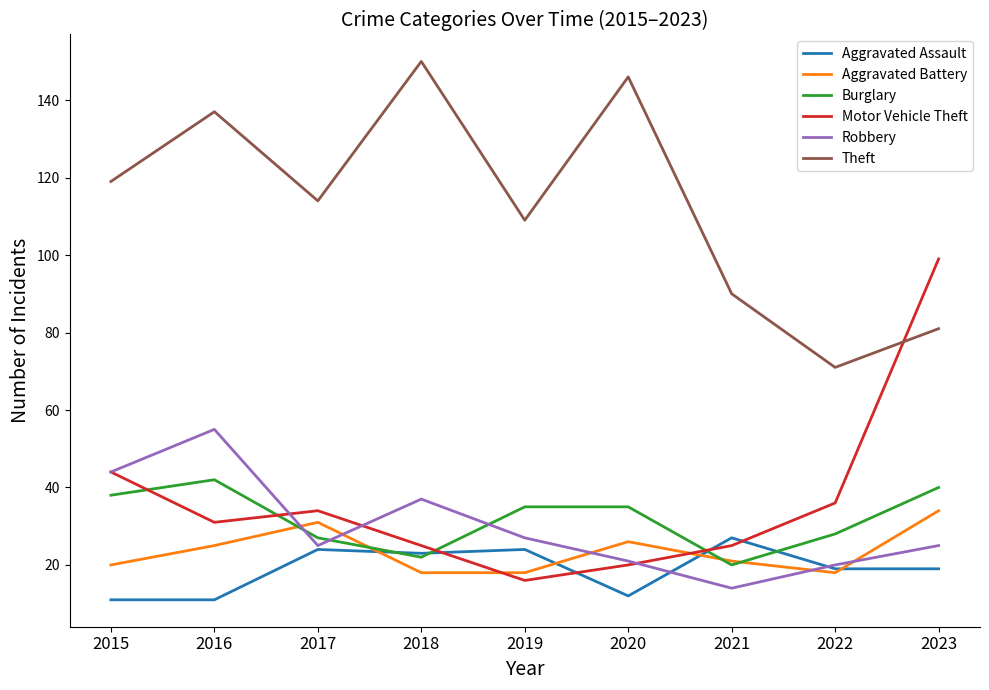

List the series in order of their peak value, highest first.

Theft, Motor Vehicle Theft, Robbery, Burglary, Aggravated Battery, Aggravated Assault